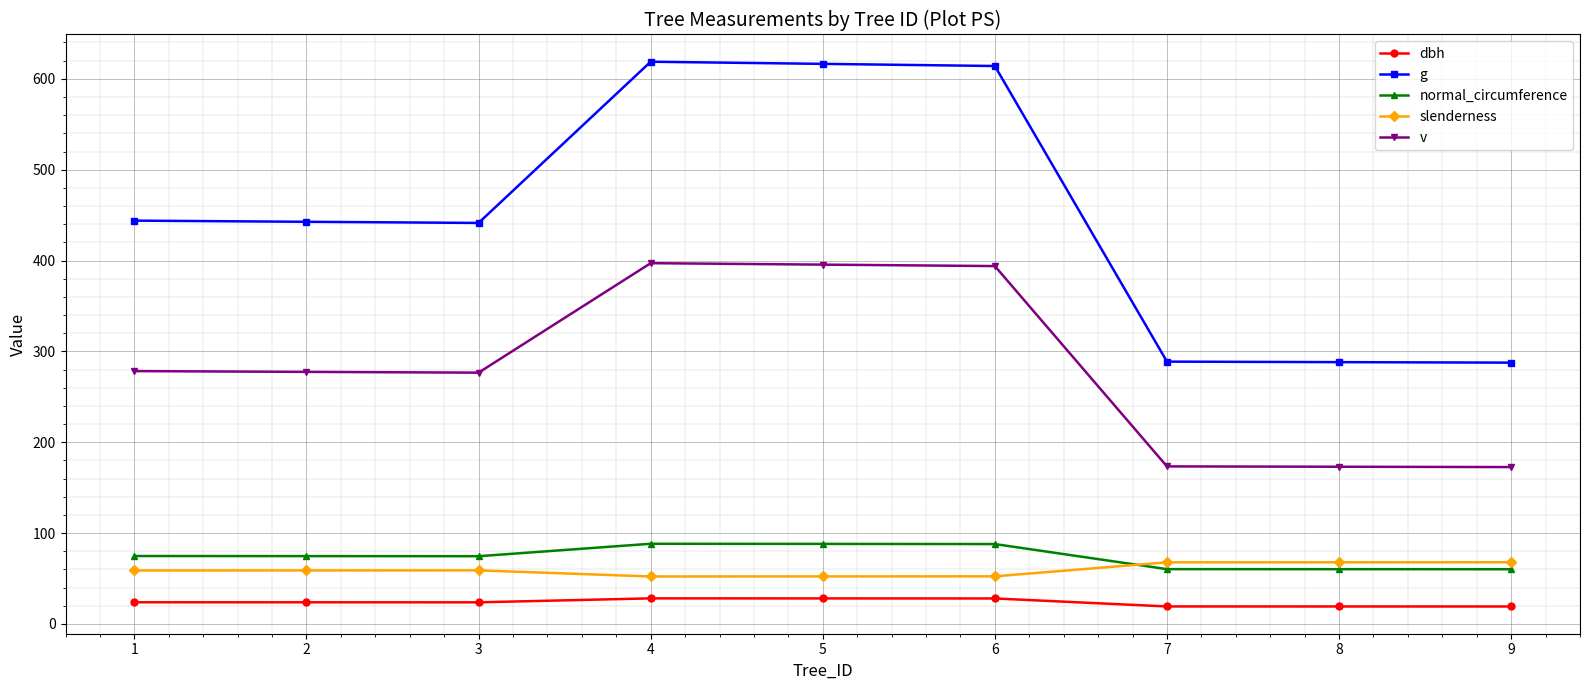

Which series has the largest total across all categories?

g